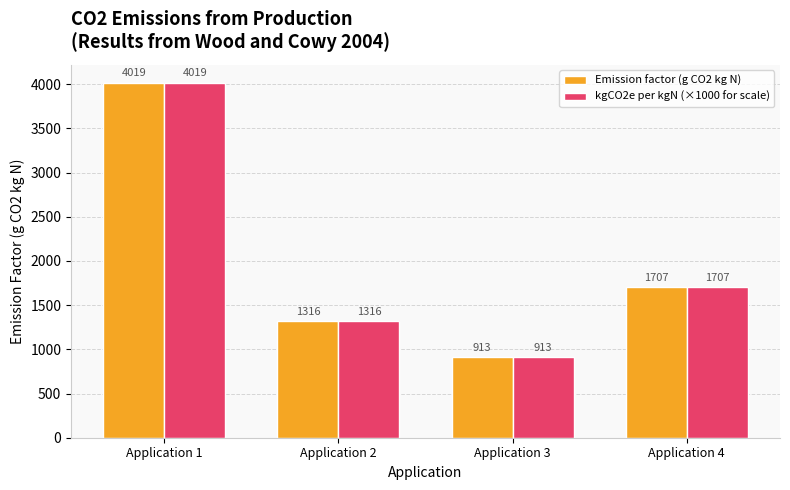

What is the difference between the kgCO2e per kgN (×1000 for scale) values at Application 2 and Application 4?

391